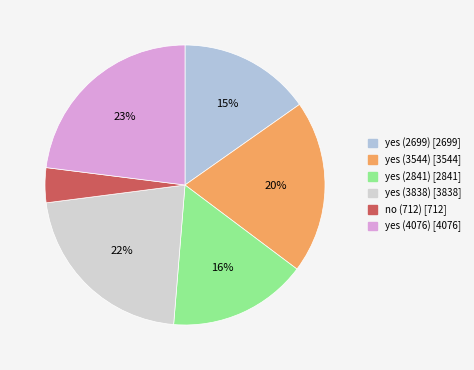

Which has a higher value, yes (3838) or yes (2841)?

yes (3838)